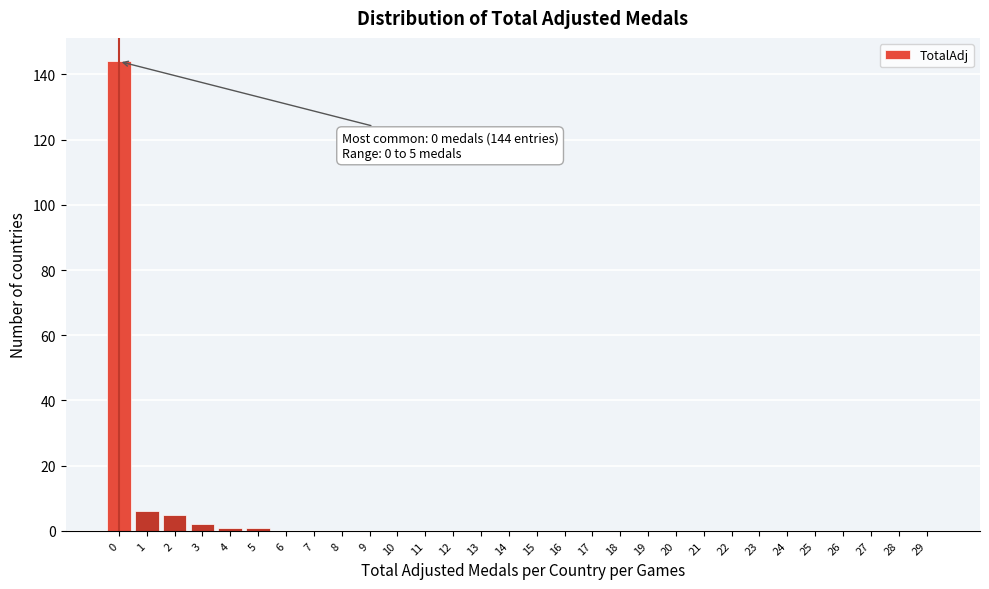

Reading right to left, what are all the values shown in this chart?

29=0	28=0	27=0	26=0	25=0	24=0	23=0	22=0	21=0	20=0	19=0	18=0	17=0	16=0	15=0	14=0	13=0	12=0	11=0	10=0	9=0	8=0	7=0	6=0	5=1	4=1	3=2	2=5	1=6	0=144